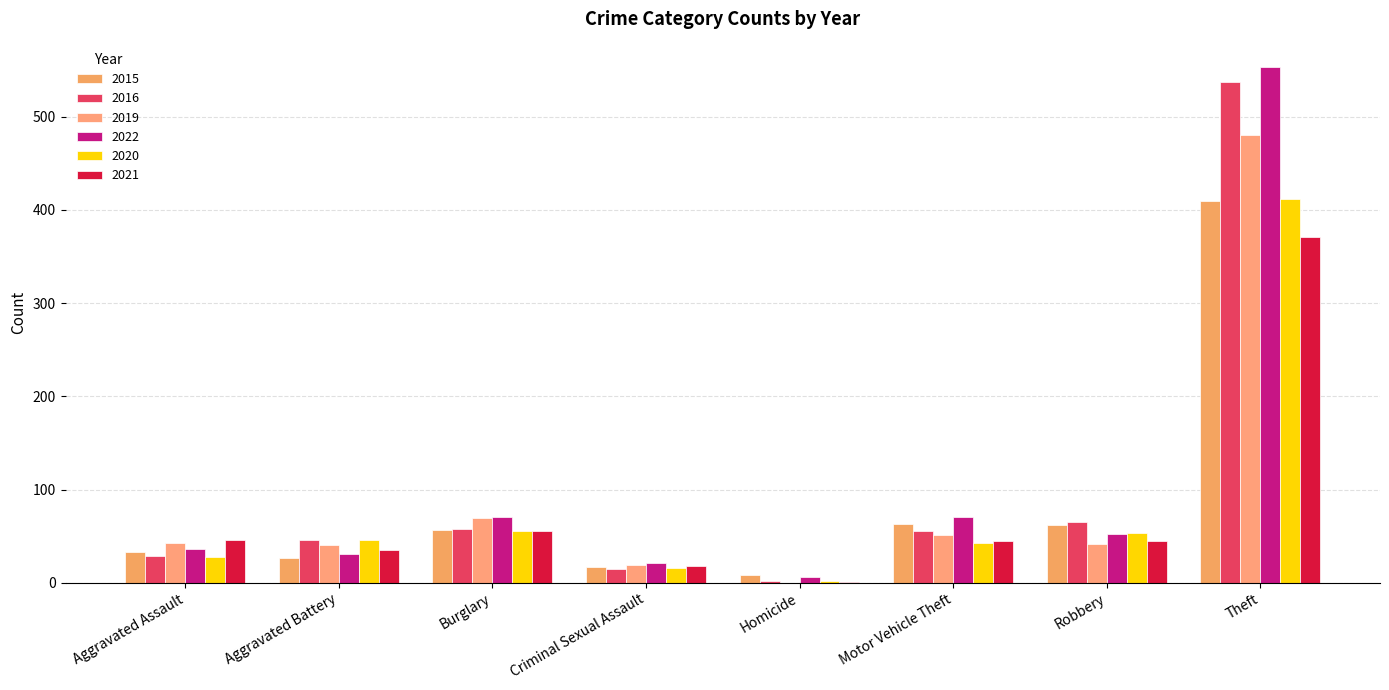

Is the value of 2015 at Motor Vehicle Theft greater than the value of 2021 at Burglary?

Yes